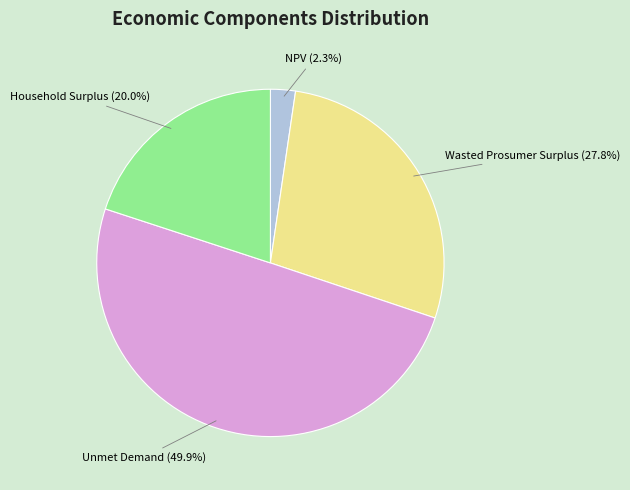

Does any single category account for the majority?

No